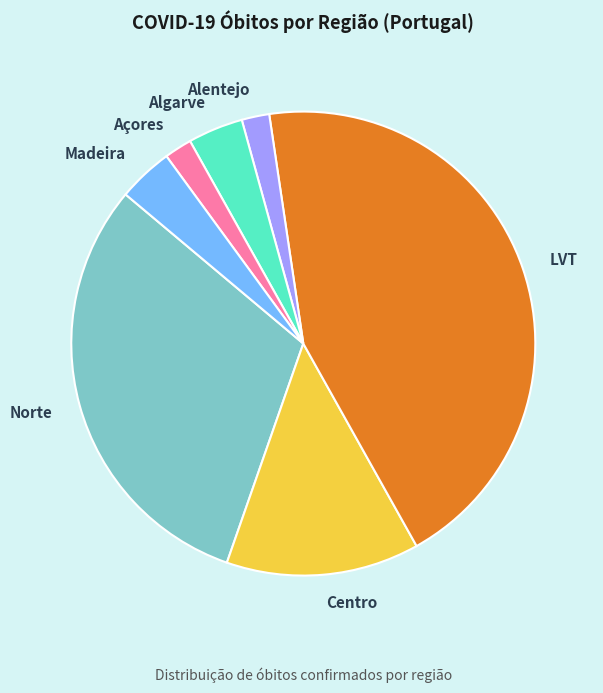

Is there any slice that represents more than half of the pie?

No